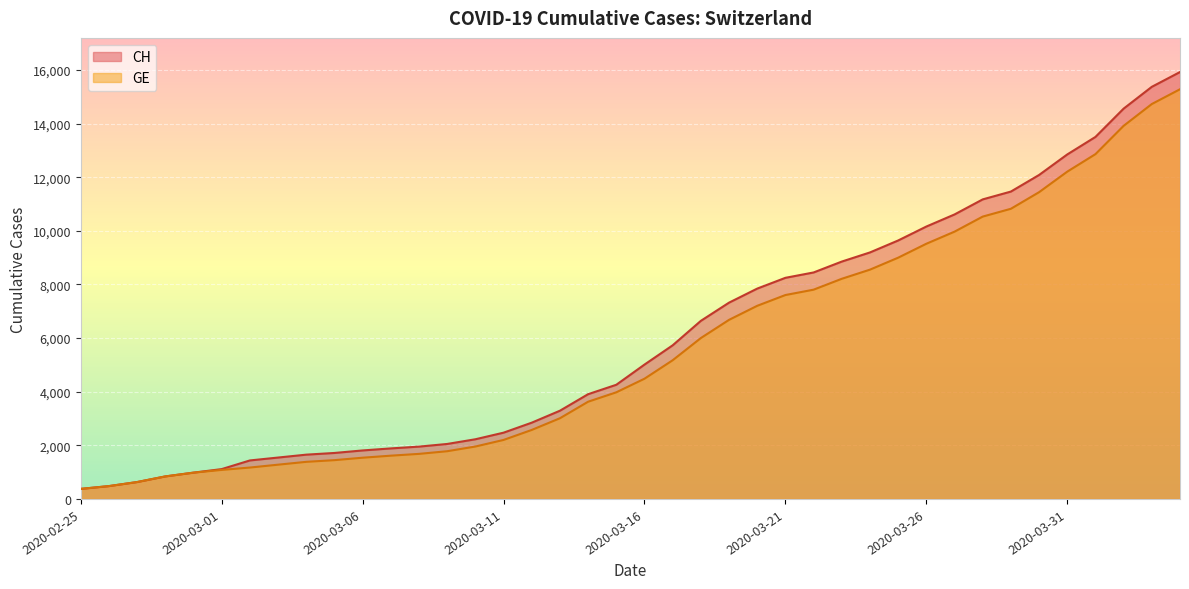

True or false: CH and GE intersect in this chart.

False